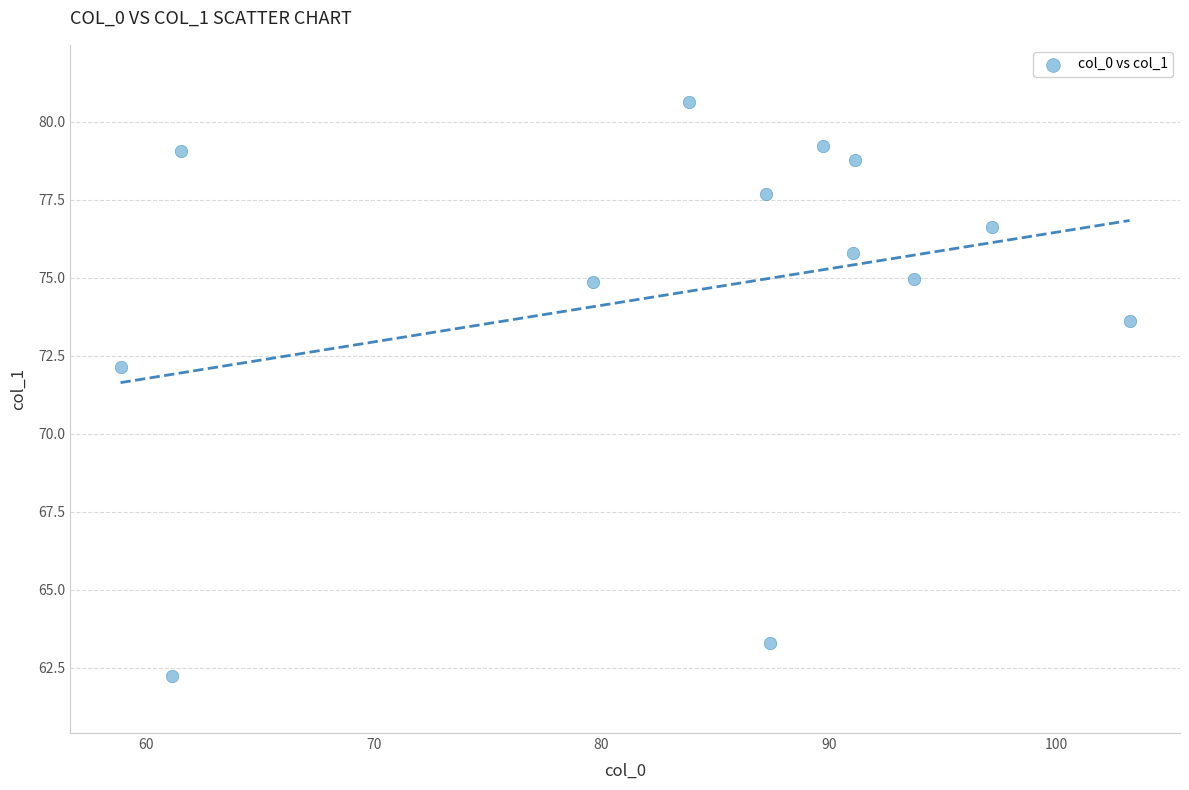

What is the range of Y values (max minus min)?

18.4